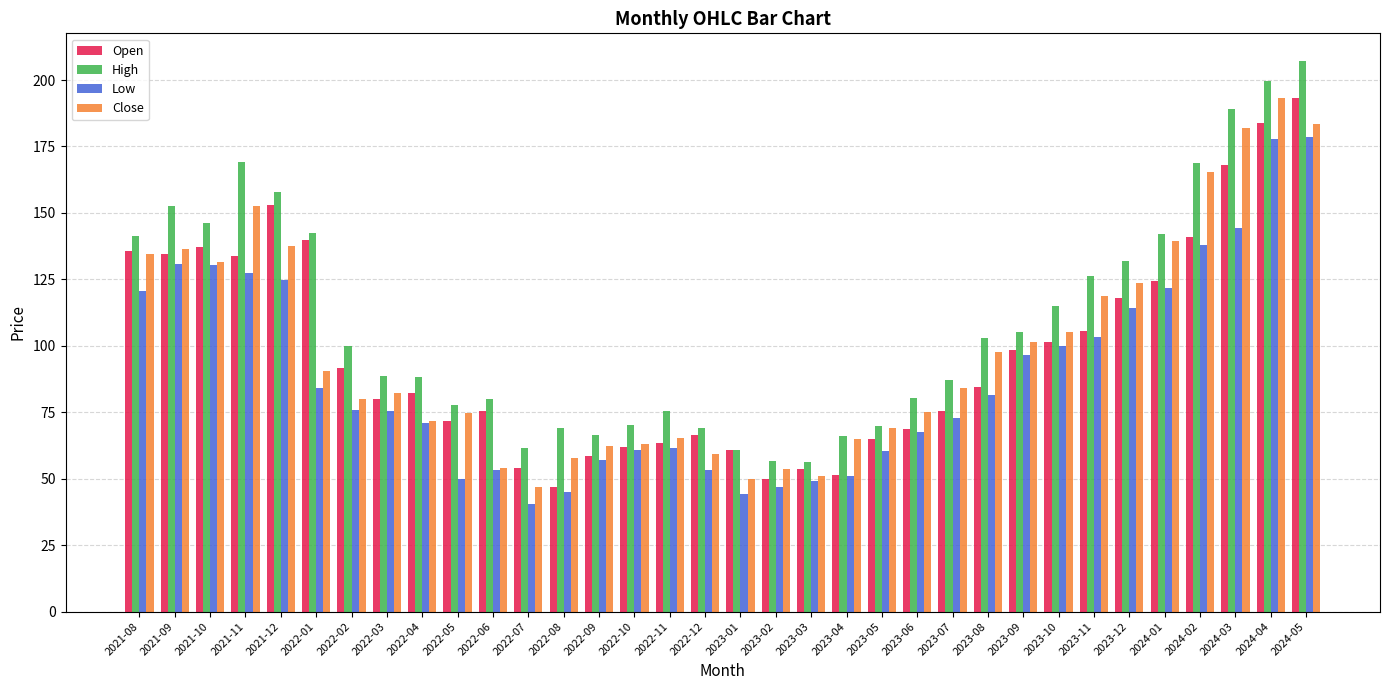

Is it true that High equals 56.4 at 2023-03?

True